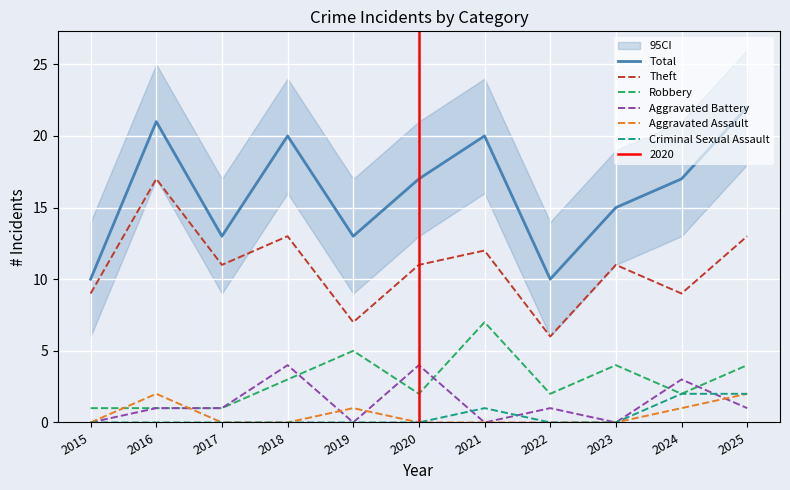

What is the total value across all series at 2025?

44